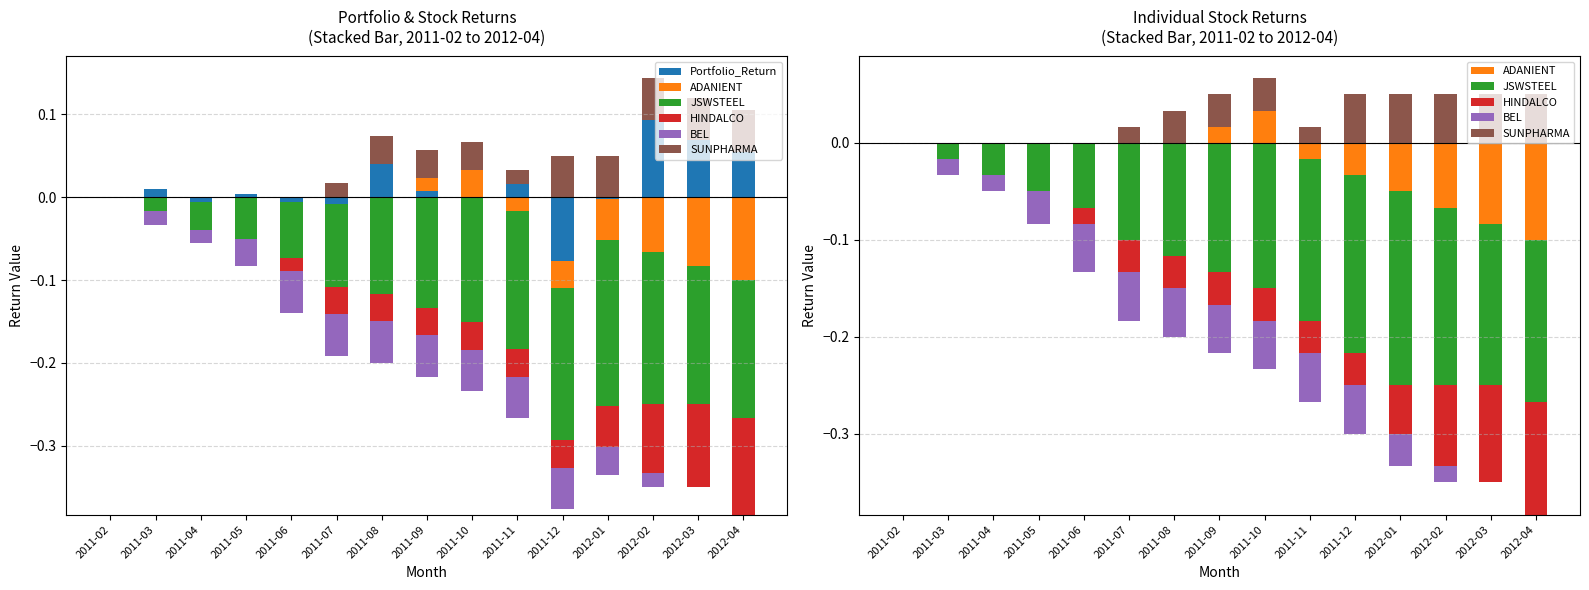

Where is JSWSTEEL nearest to the value 0?

2011-02